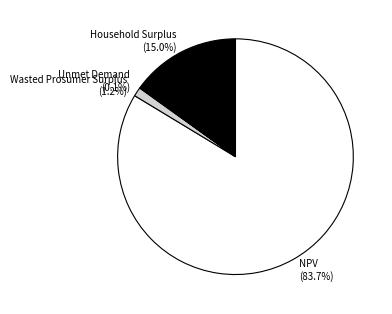

Which has a higher value, Household Surplus or Wasted Prosumer Surplus?

Household Surplus